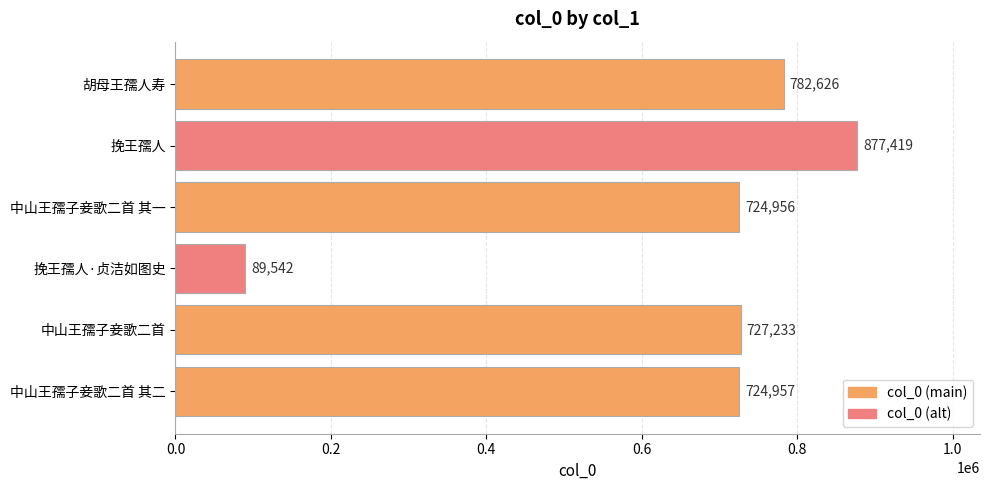

At which label is the value closest to 483480?

中山王孺子妾歌二首 其一